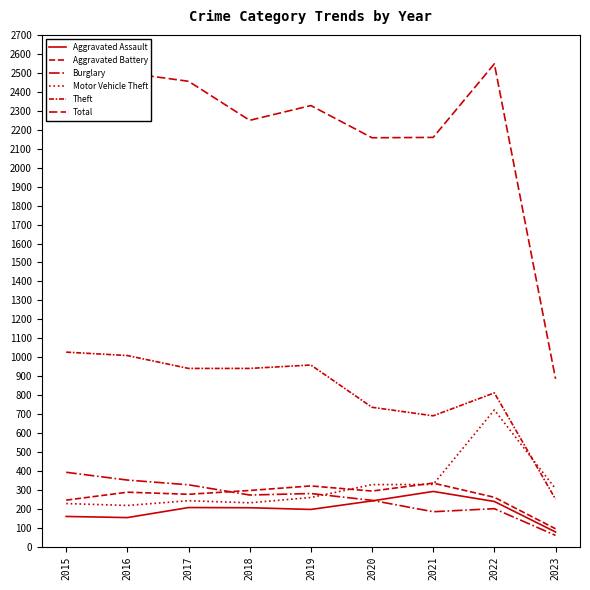

True or false: Aggravated Battery and Total intersect in this chart.

False